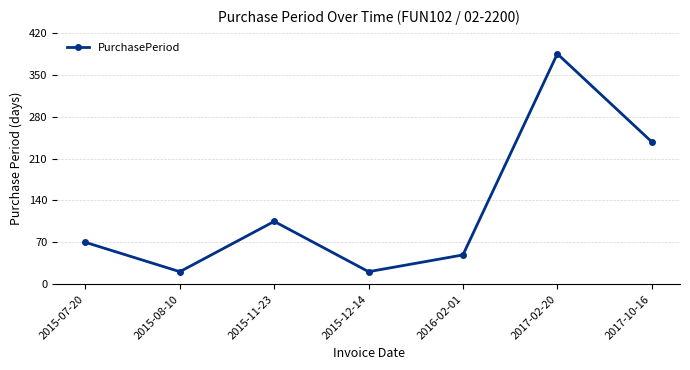

Is it true that the value at 2017-02-20 is 385?

True